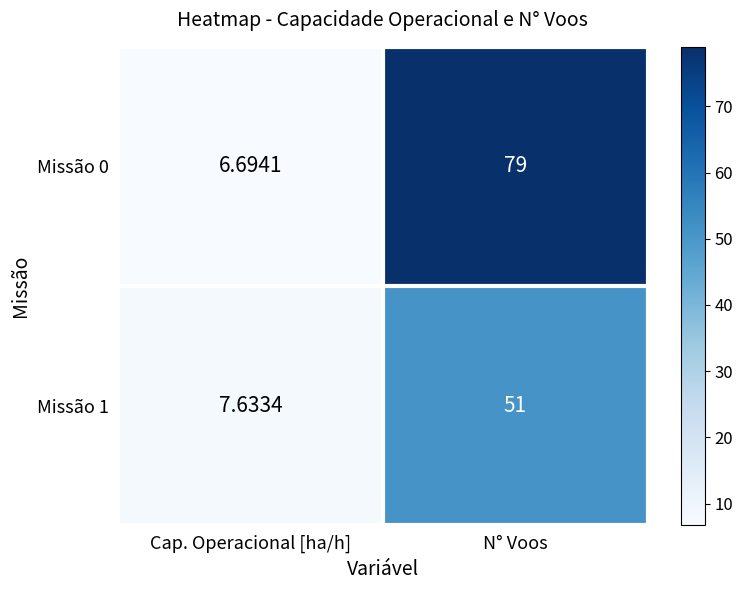

Which category has the lowest value in the Missão 0 series?

Cap. Operacional [ha/h]